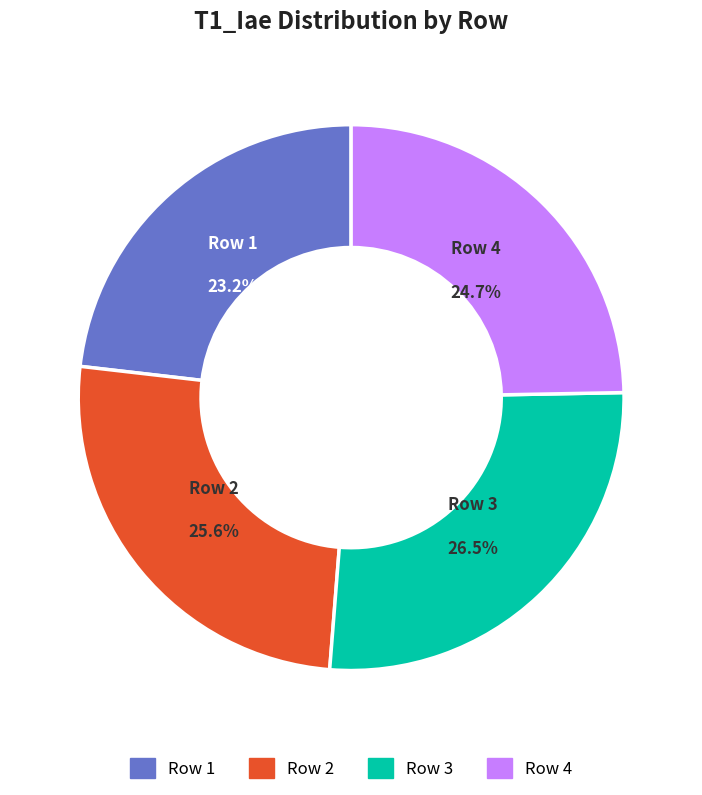

To the nearest percent, what is the combined percentage of Row 1 and Row 3?

50%